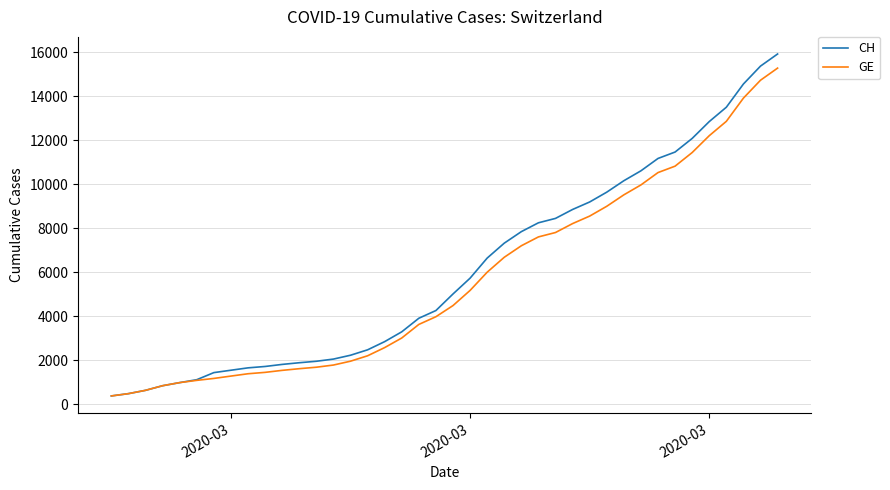

What is the smallest value displayed?

375